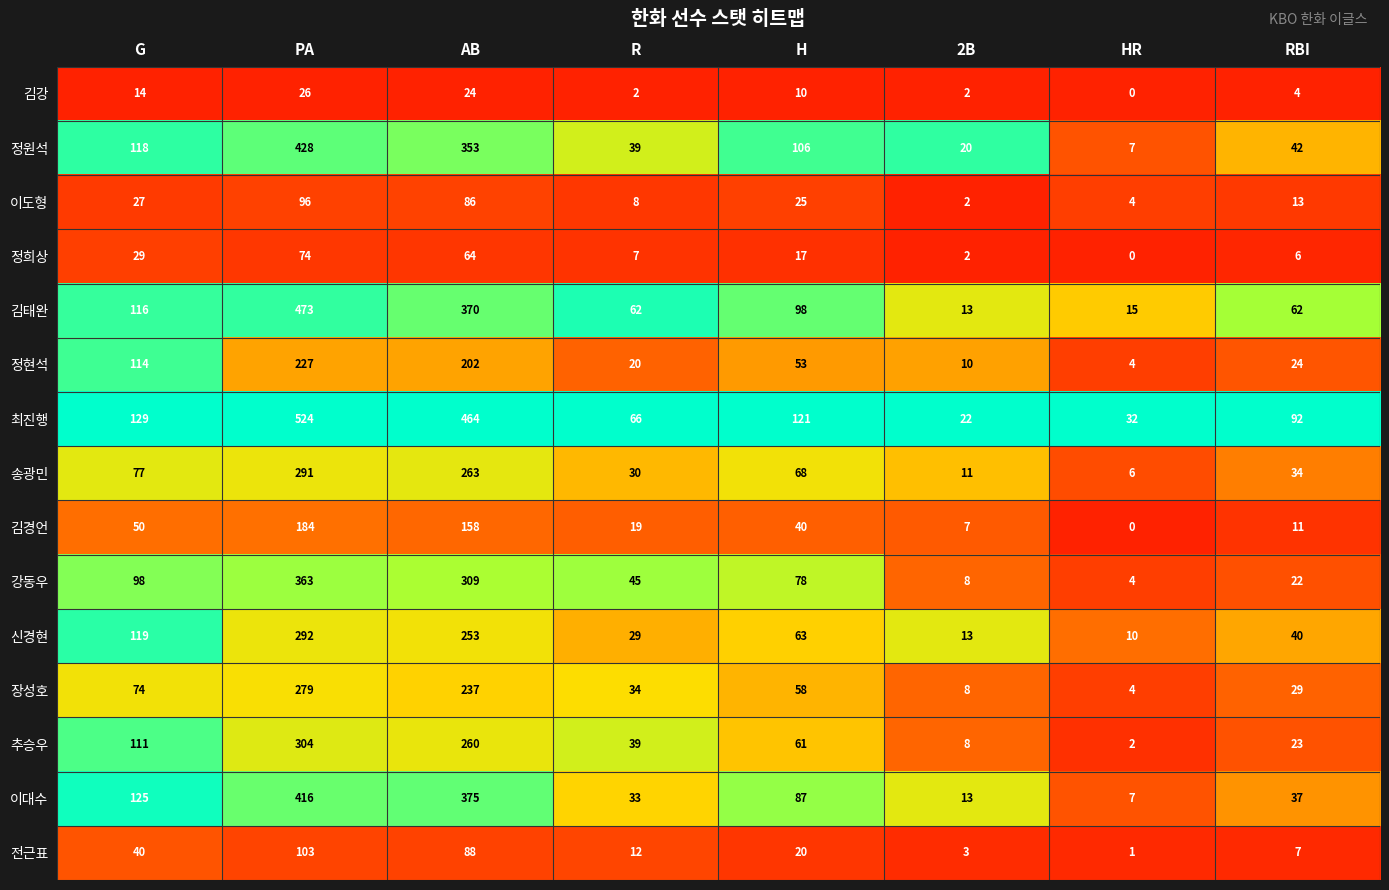

At which category is the sum across all series the highest?

PA